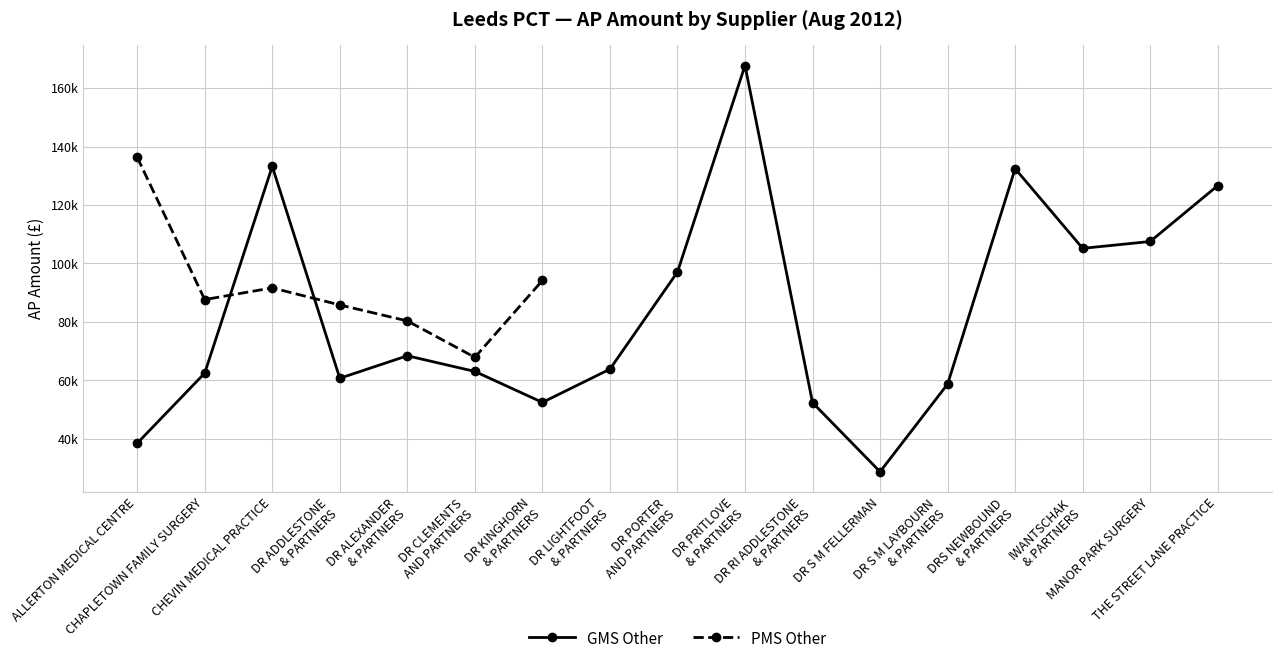

What is the sum of the PMS Other values at ALLERTON MEDICAL CENTRE and DR KINGHORN & PARTNERS?

230528.2